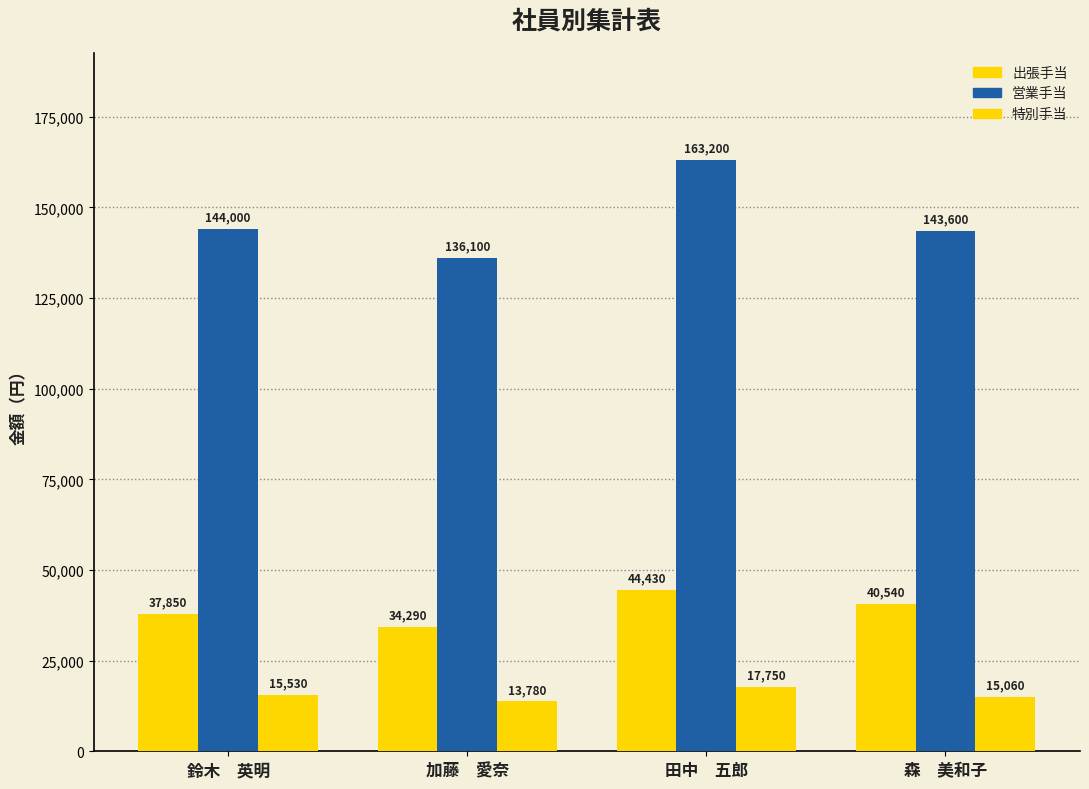

How many bars are there in each group?

3